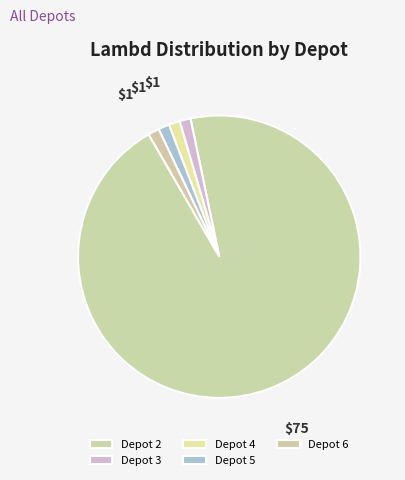

Count the number of slices in the pie.

5